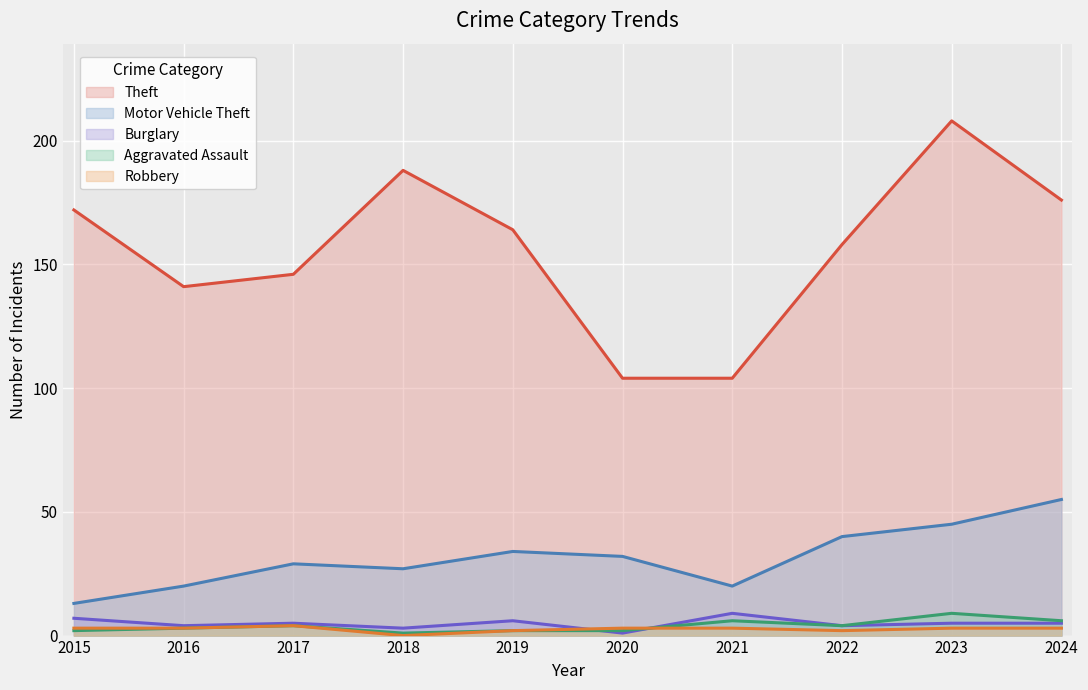

Is the value of Robbery at 2017 greater than the value of Burglary at 2015?

No